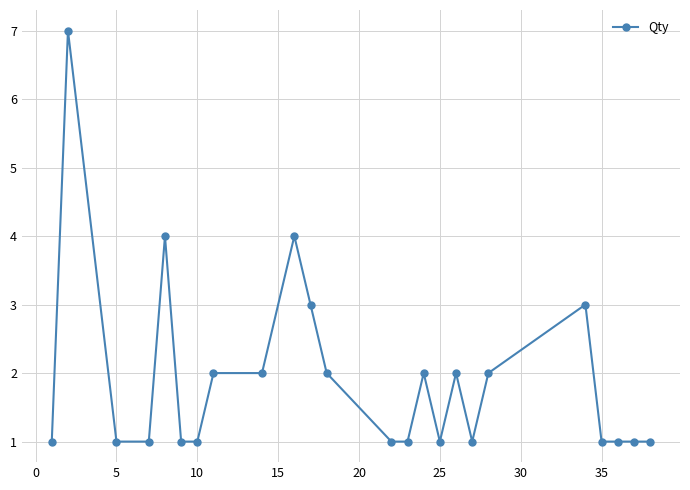

True or false: there are more than 2 points higher than both neighbors.

True